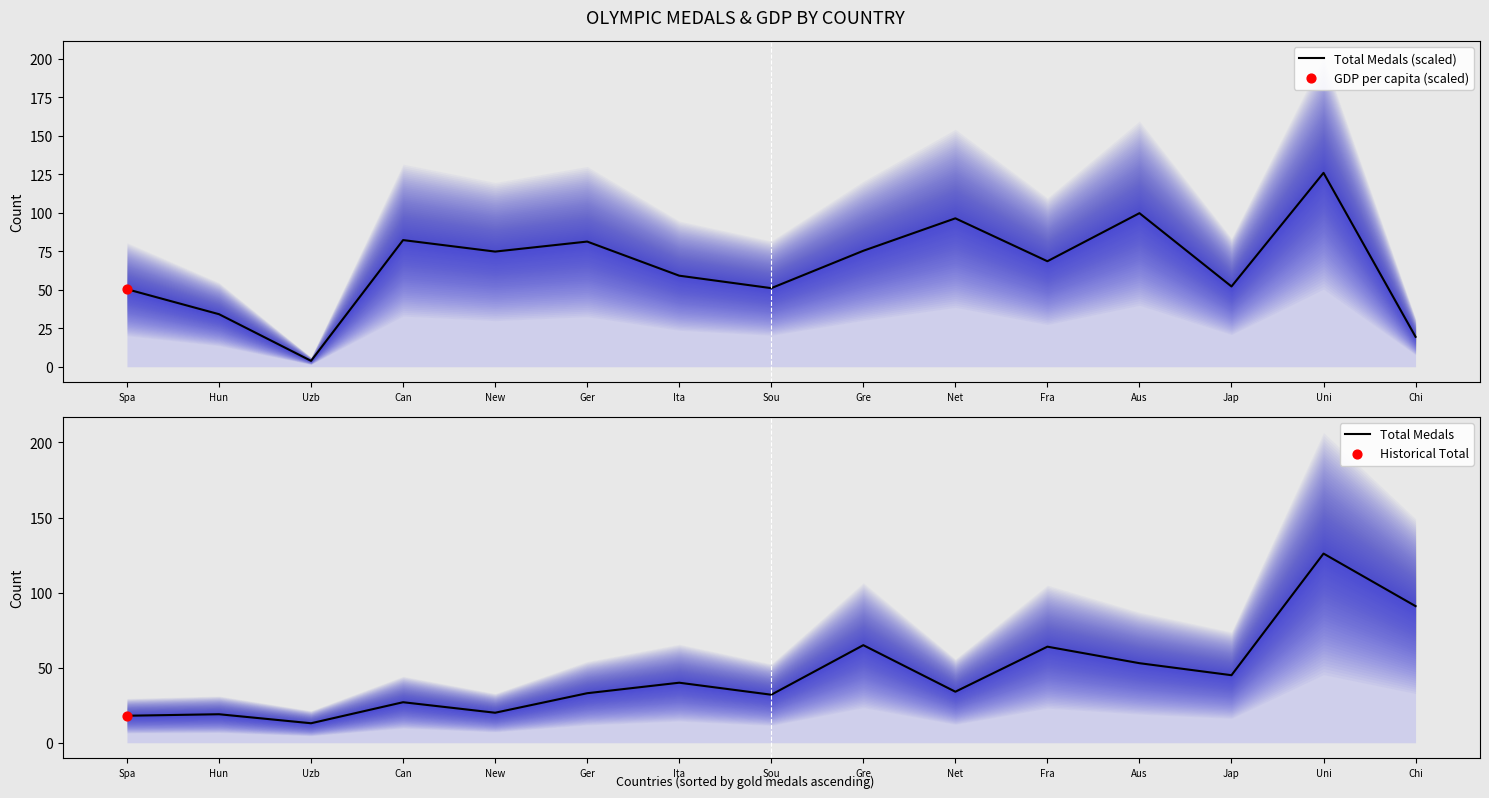

At how many categories does at least one series exceed 47?

13